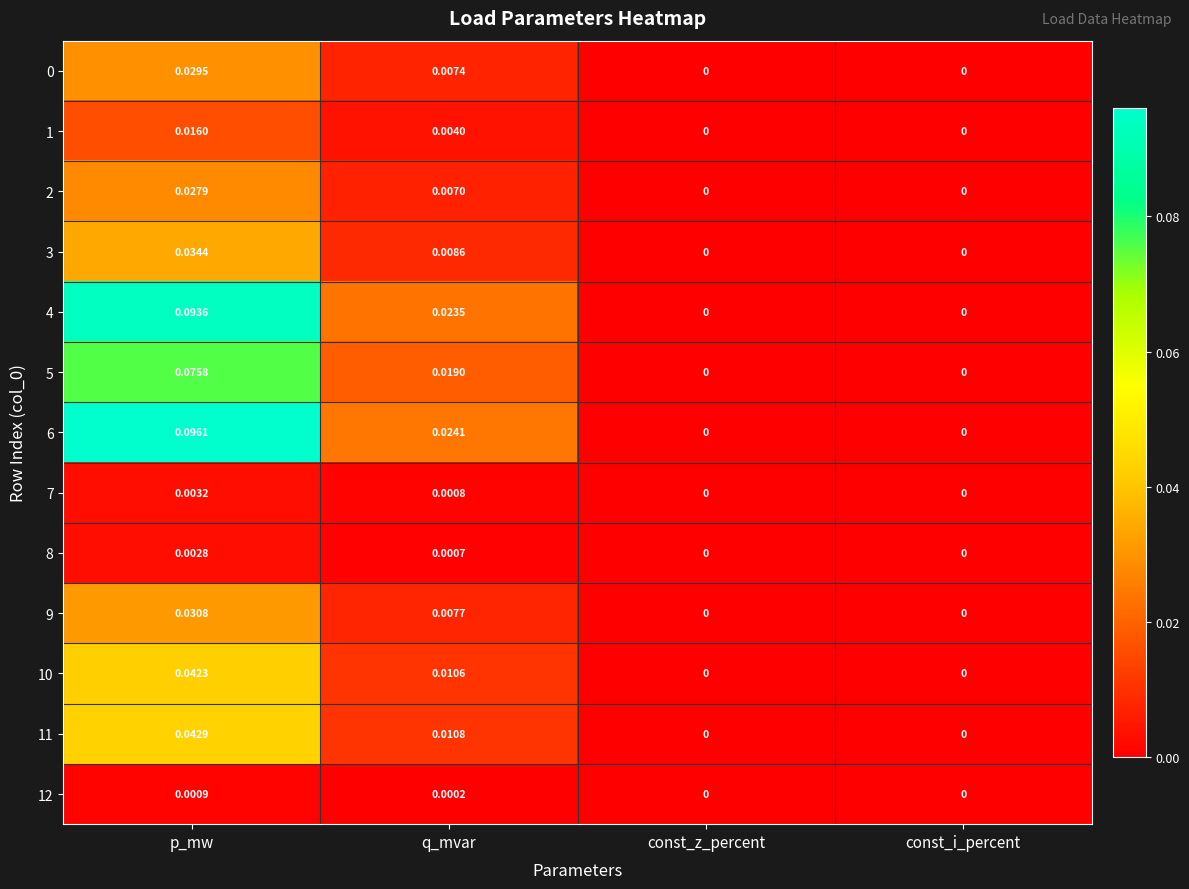

At which category is the sum across all series the highest?

p_mw